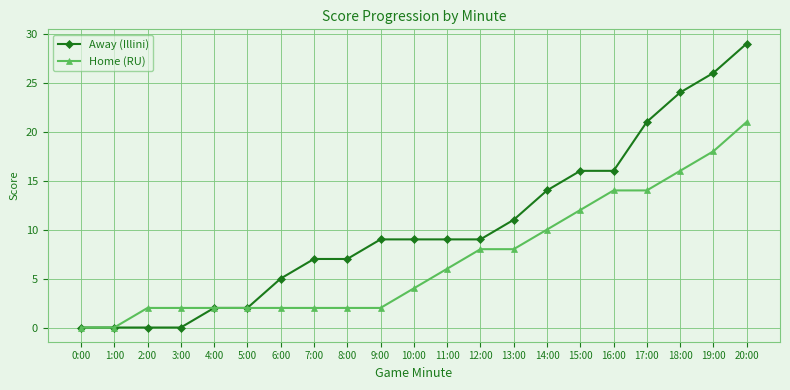

The Away (Illini) series shows 7 at 7:00. True or false?

True